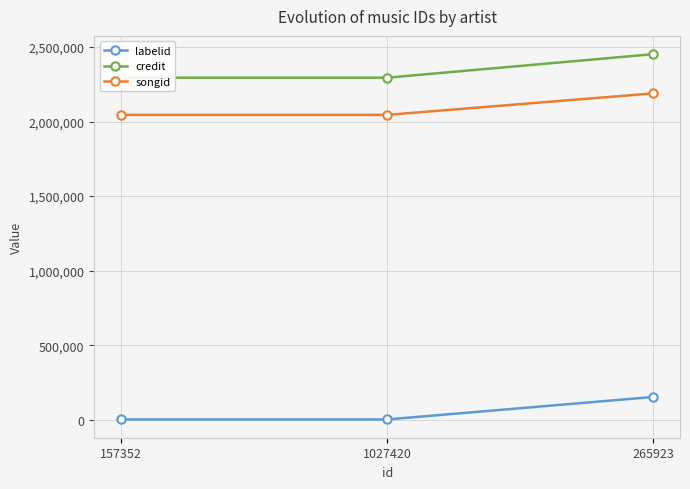

What is the label of the 2nd point from the left?

1027420